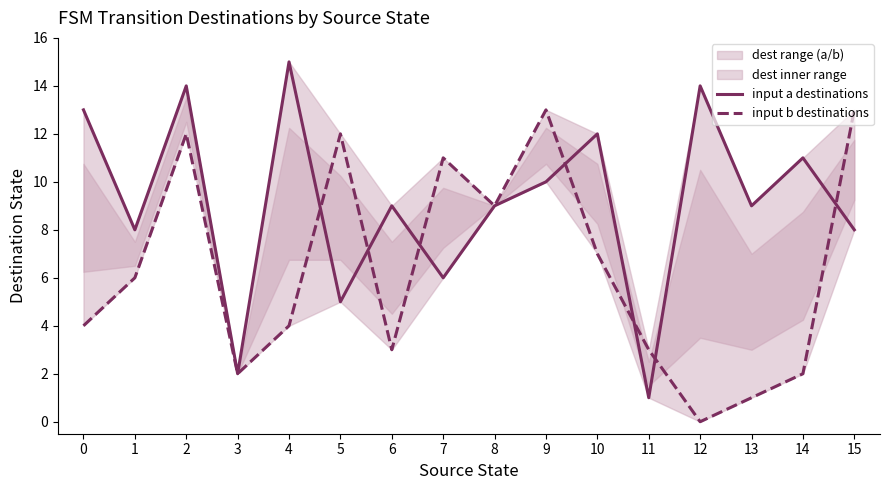

At which label does input b destinations reach its peak?

9